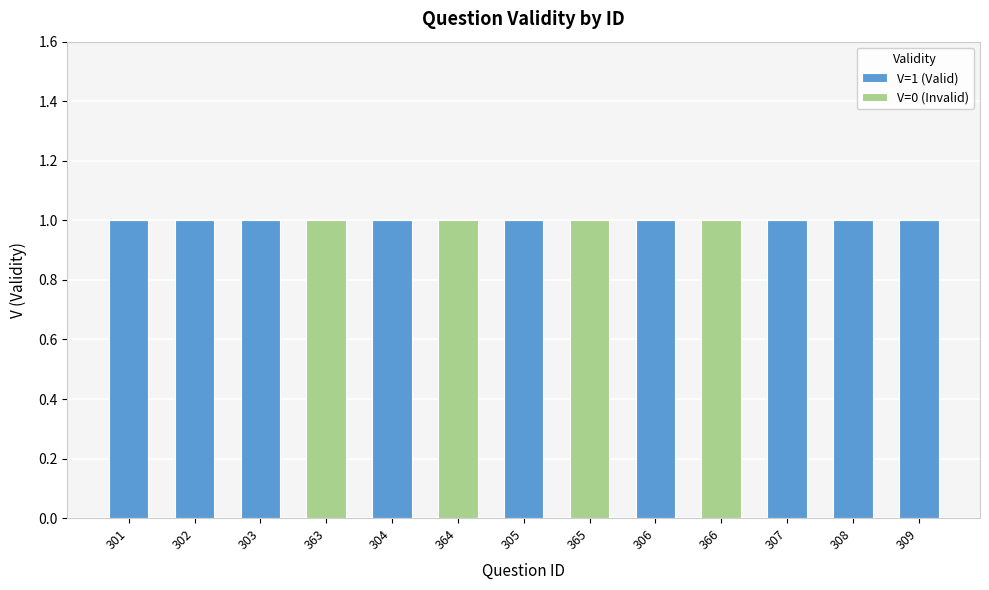

The value of V=1 (Valid) at 304 is 0. True or false?

False